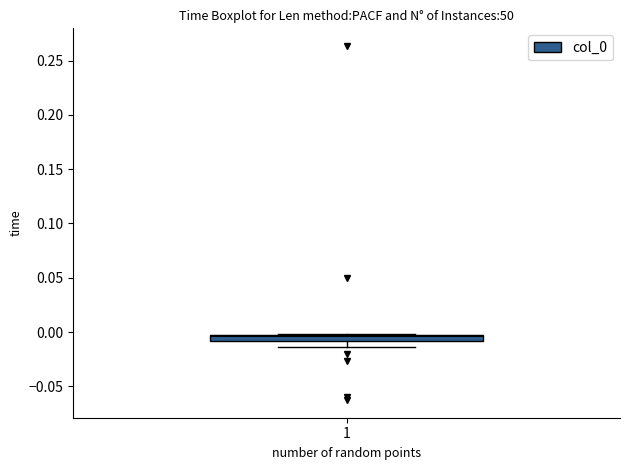

Where does the median line of the box at x = 1 sit on the y-axis? The values are not printed on the chart, so give them approximately, as read against the axis.

-0.005